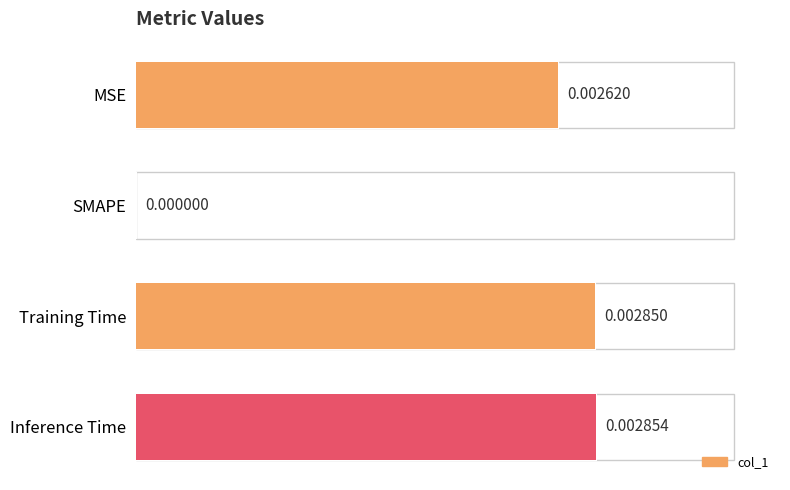

How many series are shown in this chart?

1